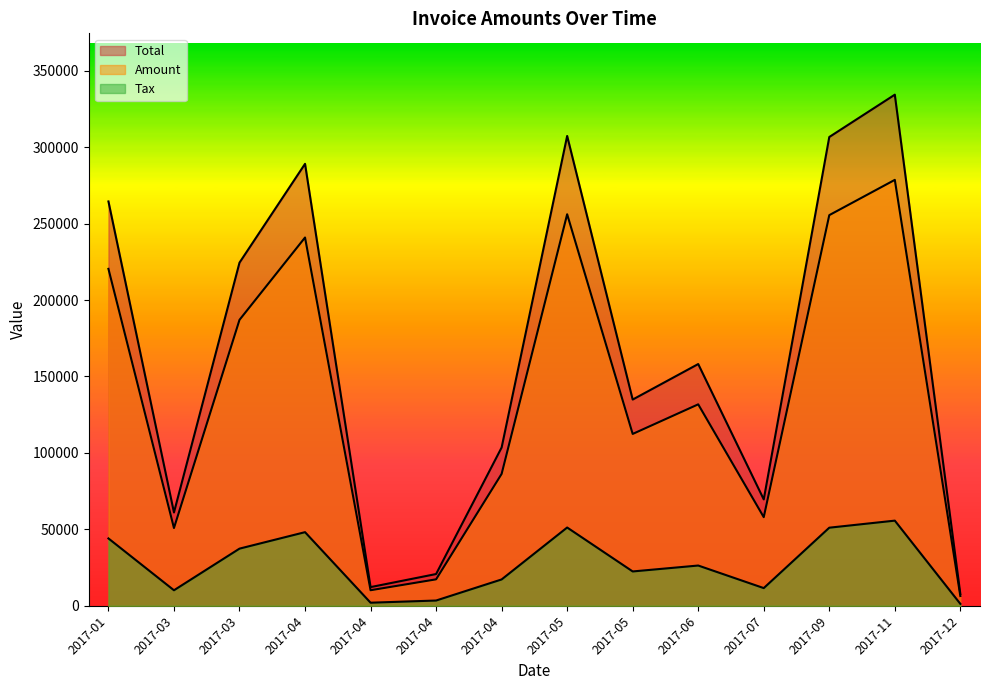

What are all the series names shown in the legend?

Amount, Tax, Total